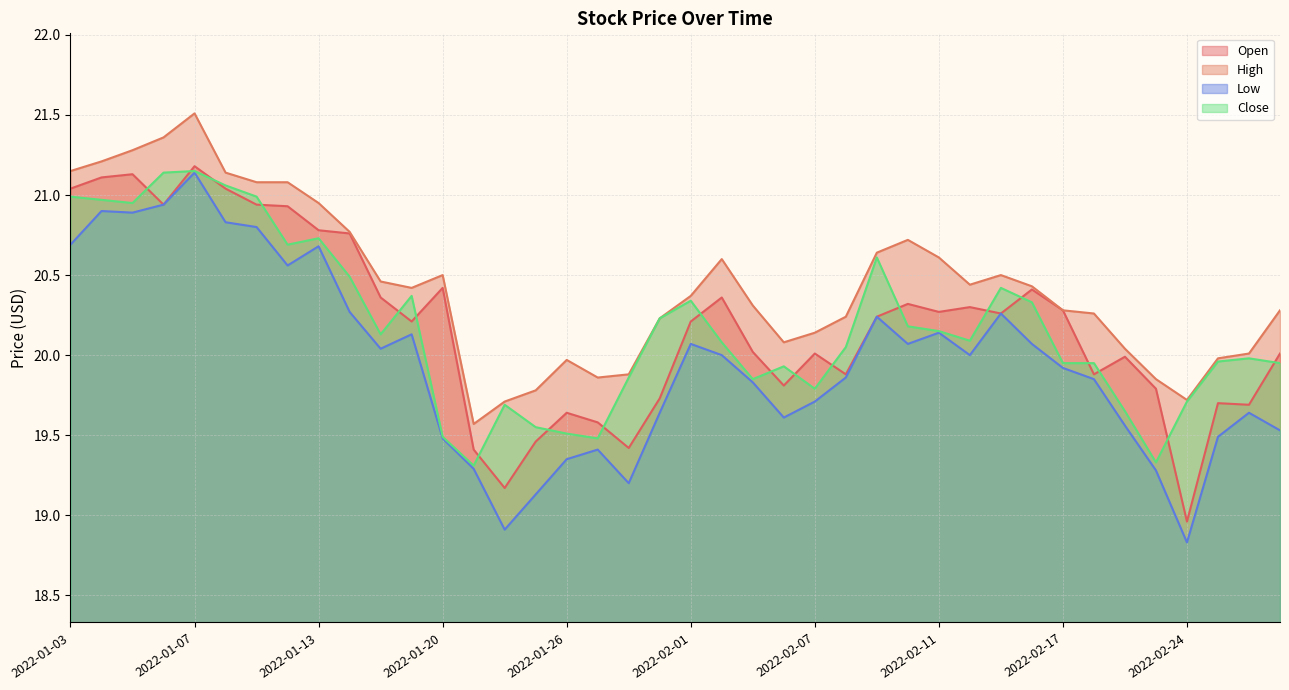

What is the difference between the highest and lowest values at 2022-03-01?

0.8